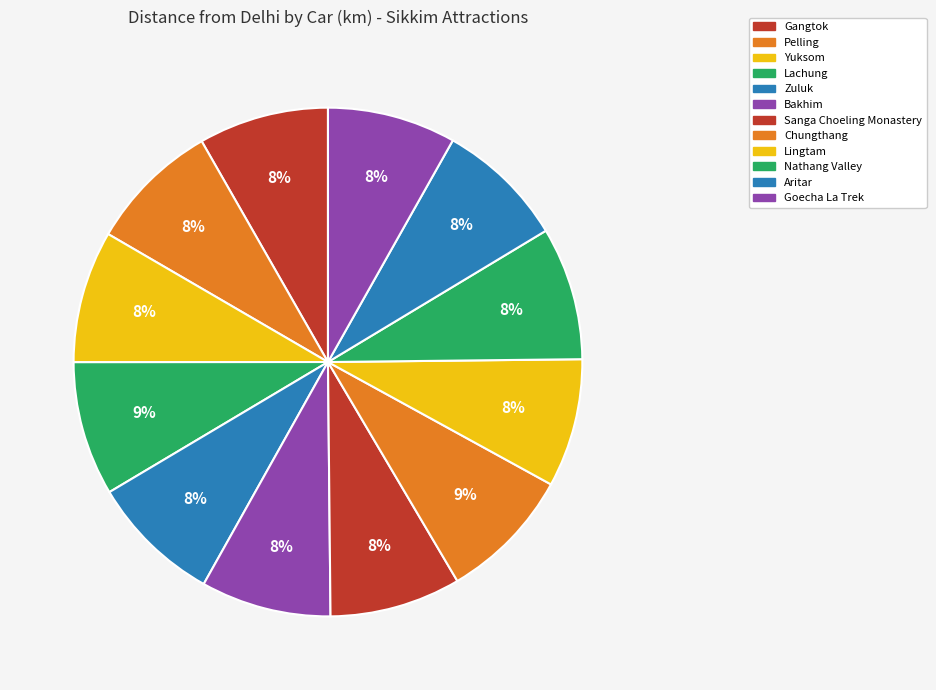

True or false: Pelling accounts for 23% of the total.

False